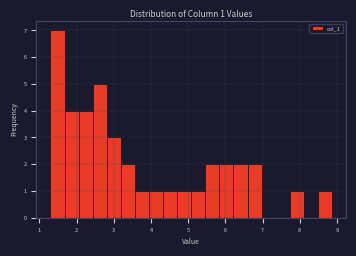

Read against the x-axis, roughly where is the centre of the tallest bar?

1.5